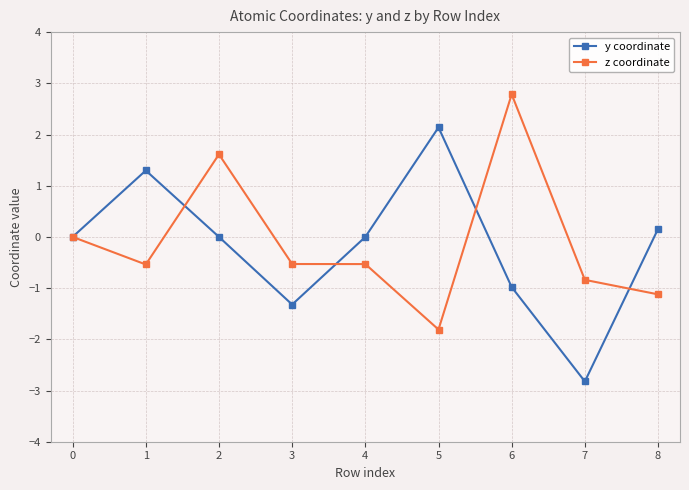

At 2, list the series in order from smallest to largest.

y coordinate, z coordinate